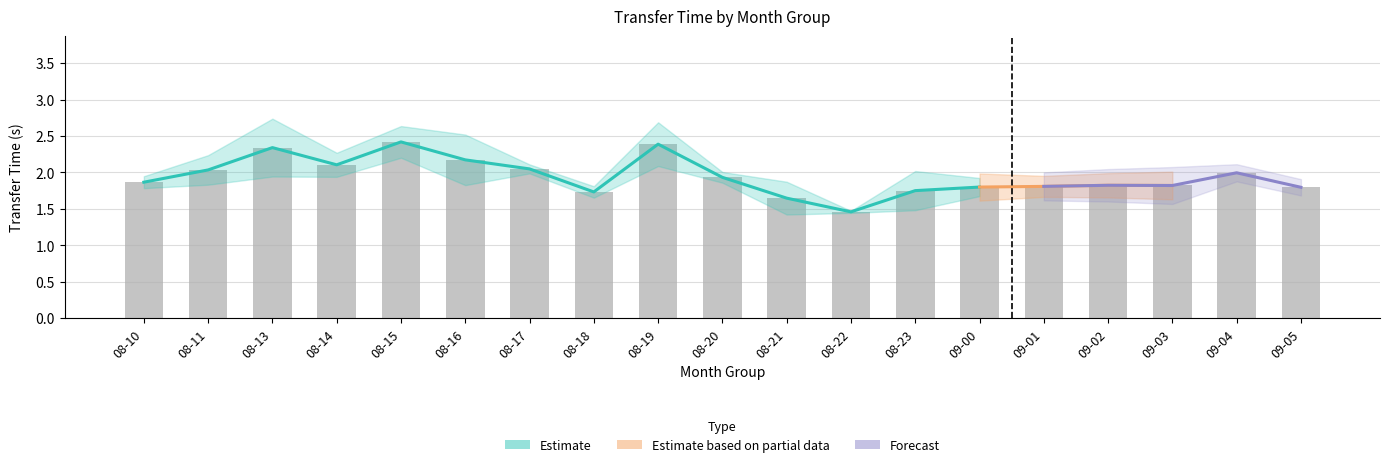

True or false: ls_transtime has a value of 3.1 at 09-05.

False